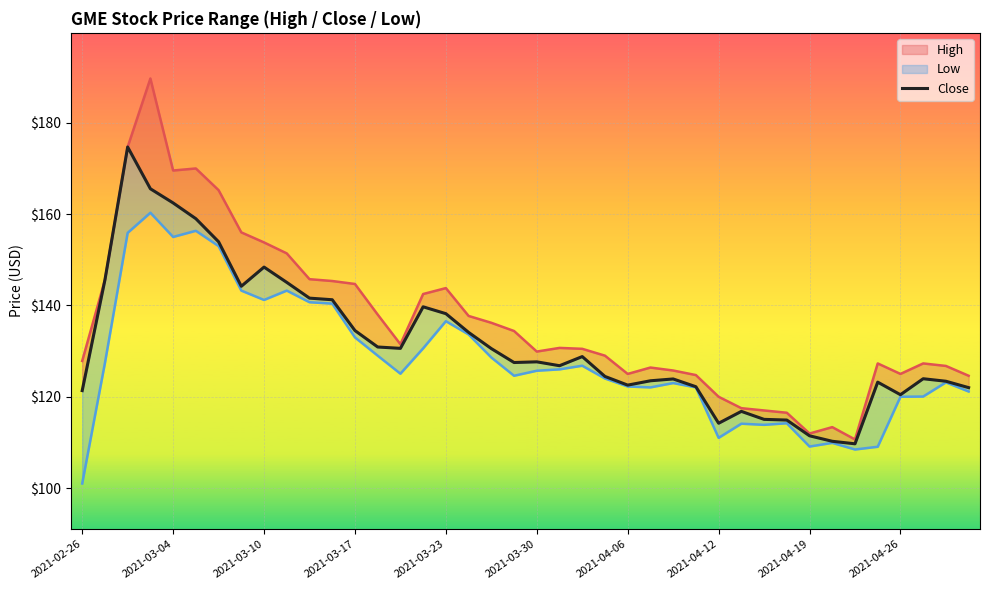

What is the value of the 16th point from the left?

139.7